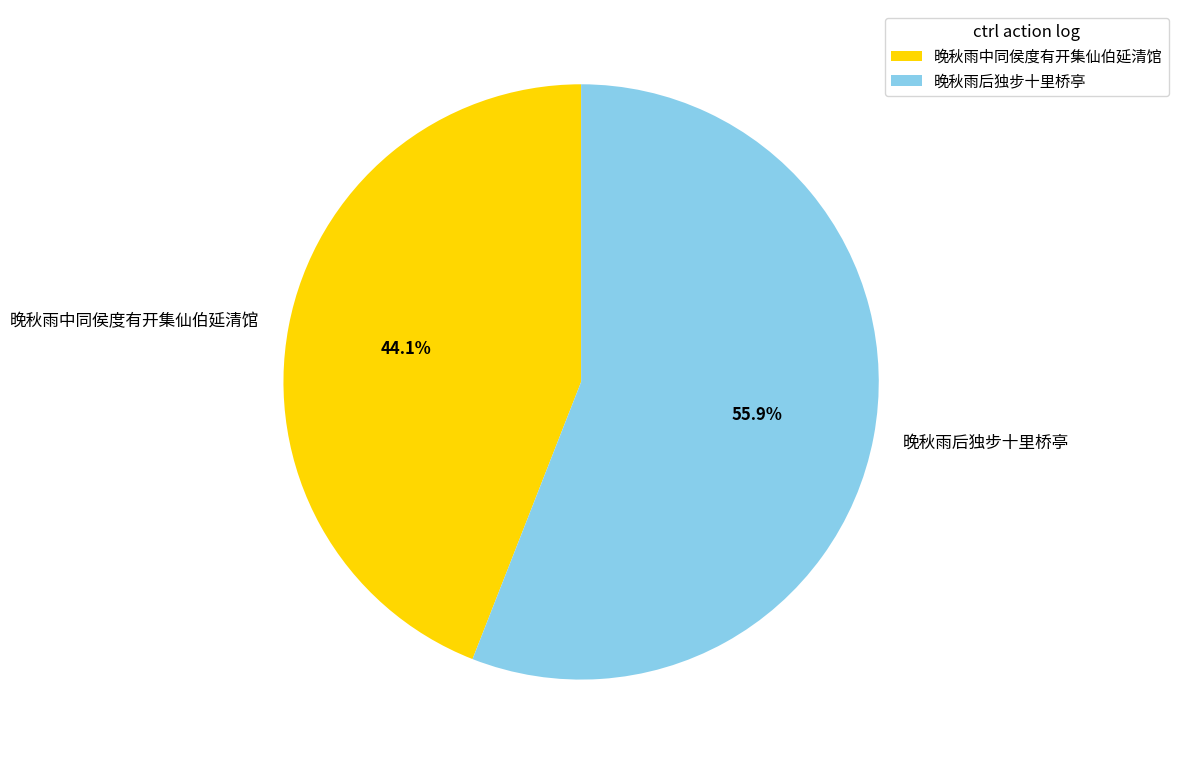

Count the number of slices in the pie.

2